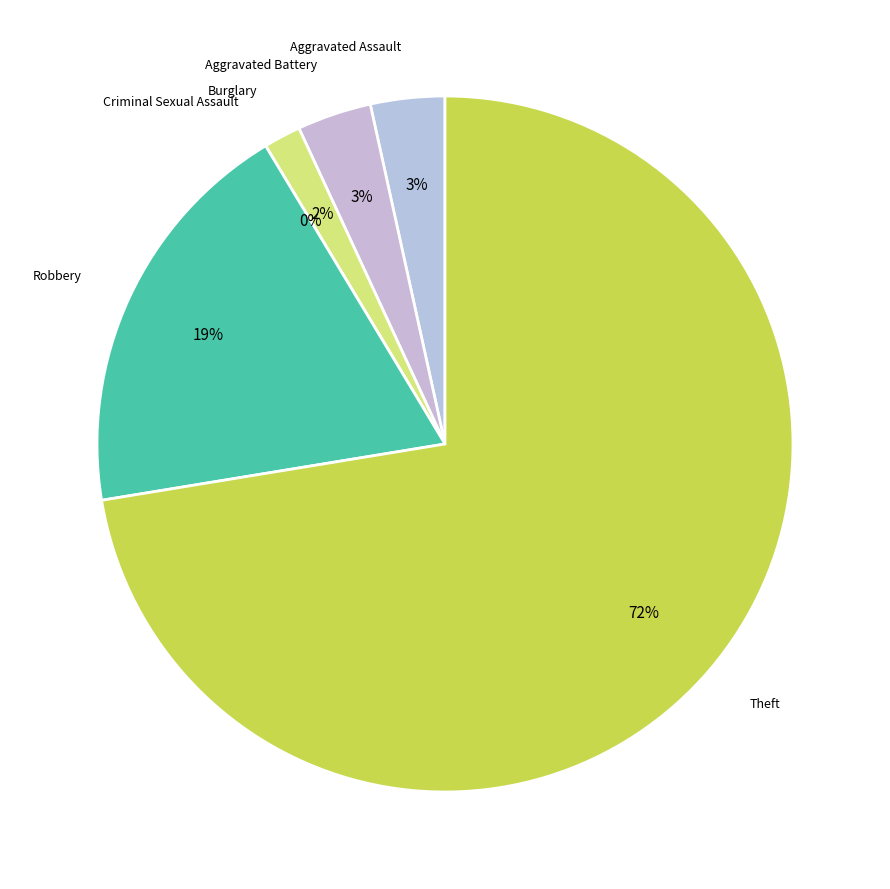

What percentage is the Burglary slice, to the nearest percent?

2%